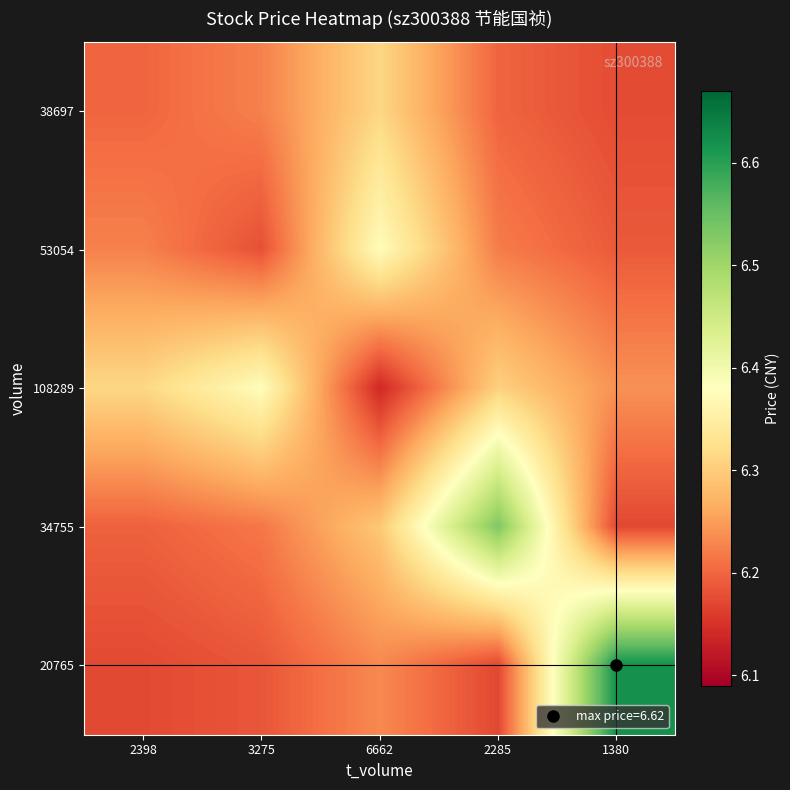

Reading left to right, transcribe all the data shown in this chart.

38697: 2398=6.2	3275=6.2	6662=6.3	2285=6.2	1380=6.2
53054: 2398=6.2	3275=6.2	6662=6.4	2285=6.2	1380=6.2
108289: 2398=6.3	3275=6.4	6662=6.1	2285=6.3	1380=6.2
34755: 2398=6.2	3275=6.2	6662=6.3	2285=6.5	1380=6.2
20765: 2398=6.2	3275=6.2	6662=6.2	2285=6.2	1380=6.6